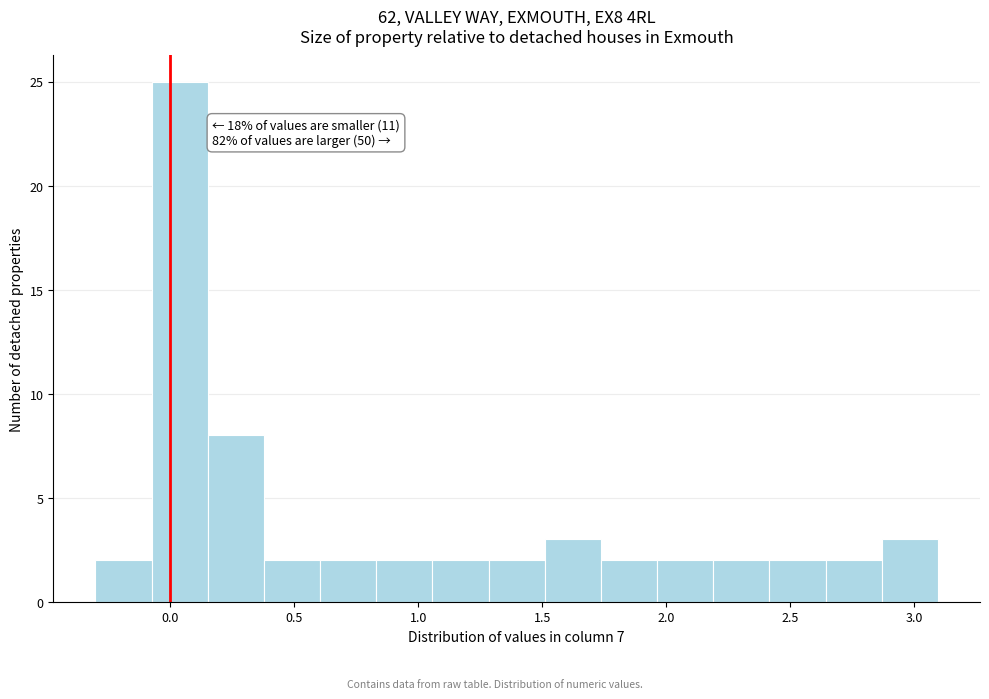

Which range on the x-axis has the tallest bar?

-0.05 to 0.15